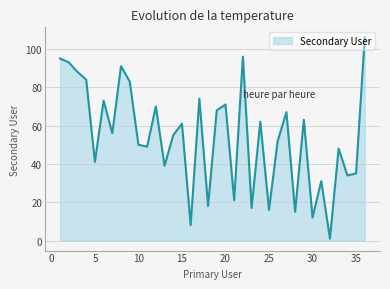

What is the maximum value shown in the chart?

106